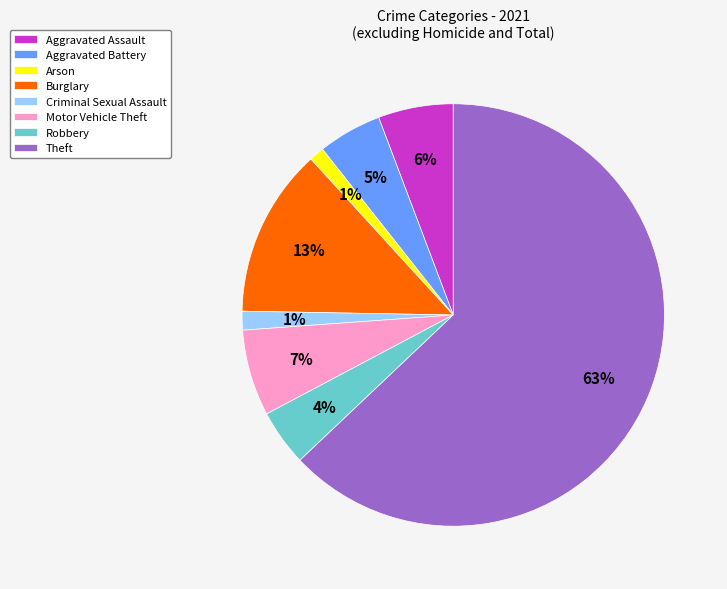

The Robbery slice represents 4% of the pie. True or false?

True